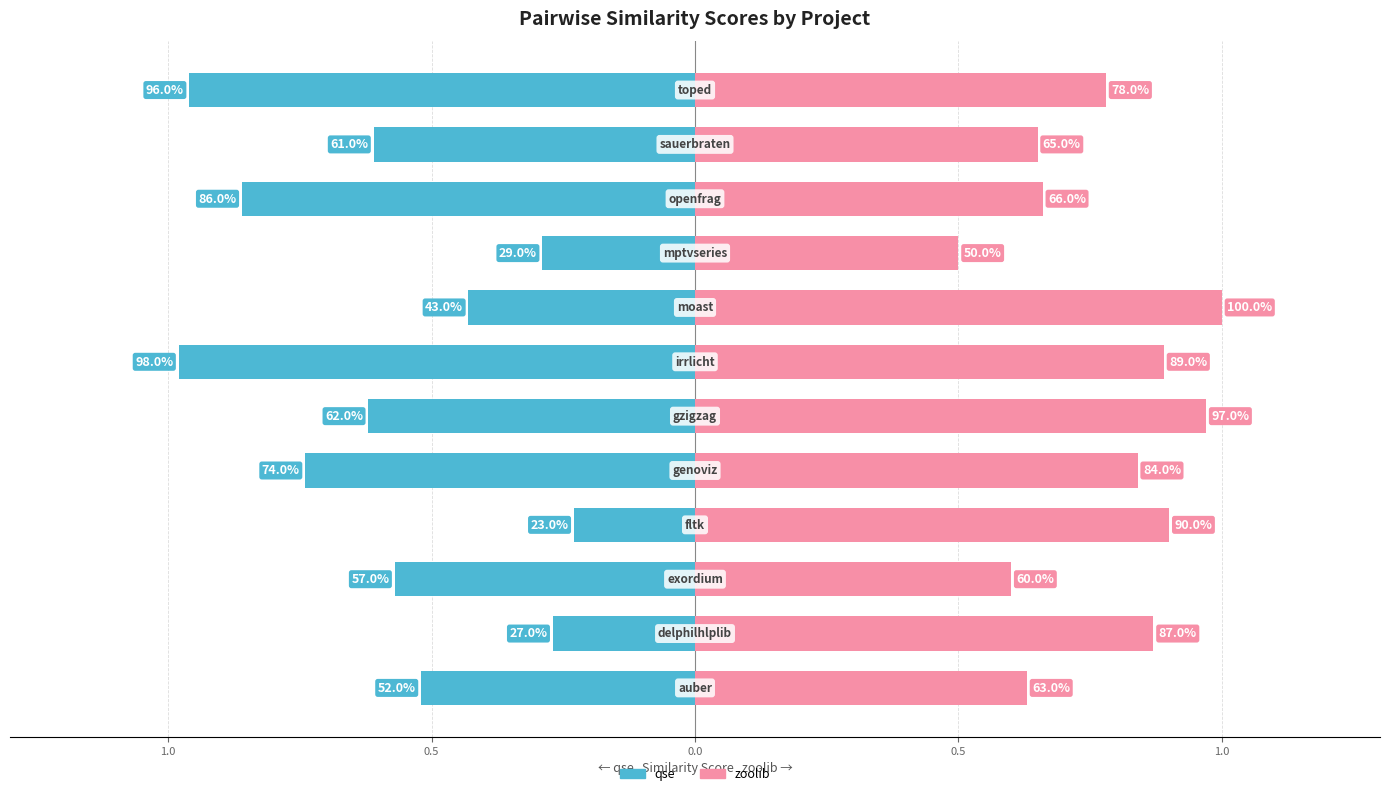

What is the lowest value of the zoolib.csv series?

0.5